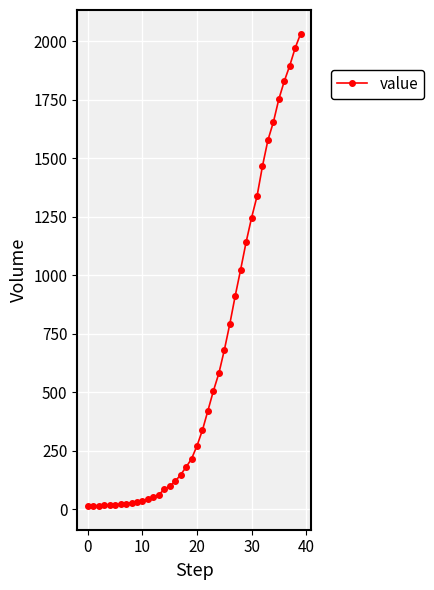

What is the difference between the second highest and second lowest values?

1957